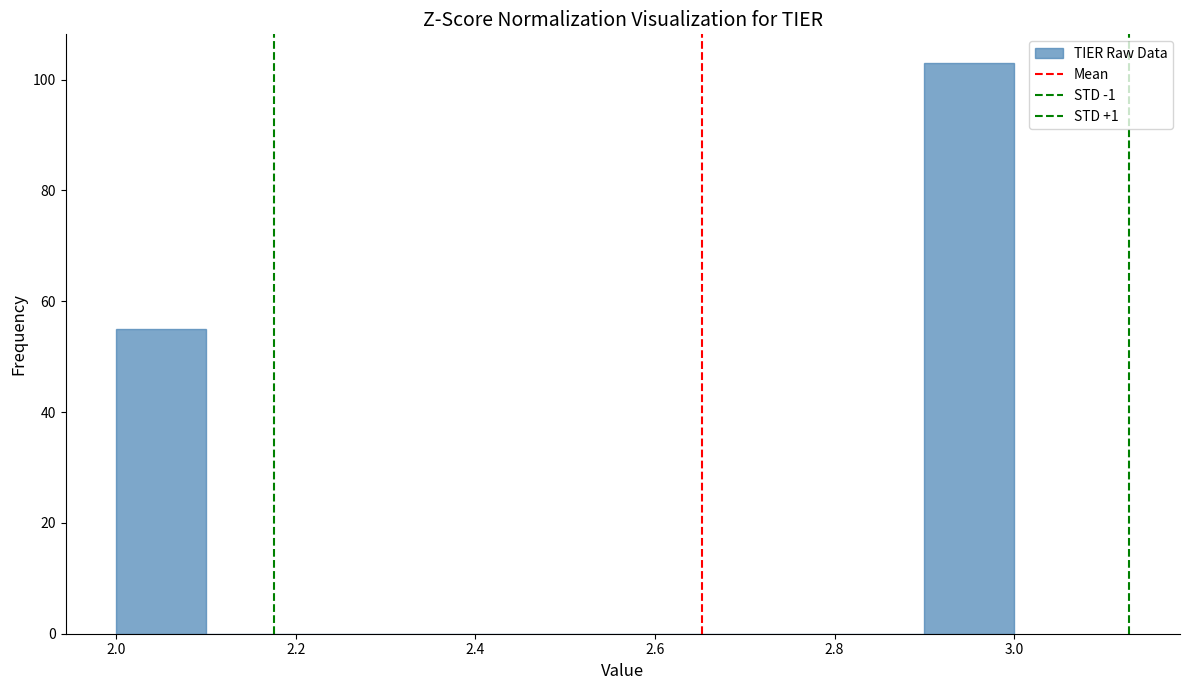

Reading left to right, transcribe this chart: for each bar, give the range it covers on the x-axis and its height. The values are not printed on the chart, so give them approximately, as read against the axis.

2.0 to 2.1: 56
2.1 to 2.2: 0
2.2 to 2.3: 0
2.3 to 2.4: 0
2.4 to 2.5: 0
2.5 to 2.6: 0
2.6 to 2.7: 0
2.7 to 2.8: 0
2.8 to 2.9: 0
2.9 to 3.0: 104